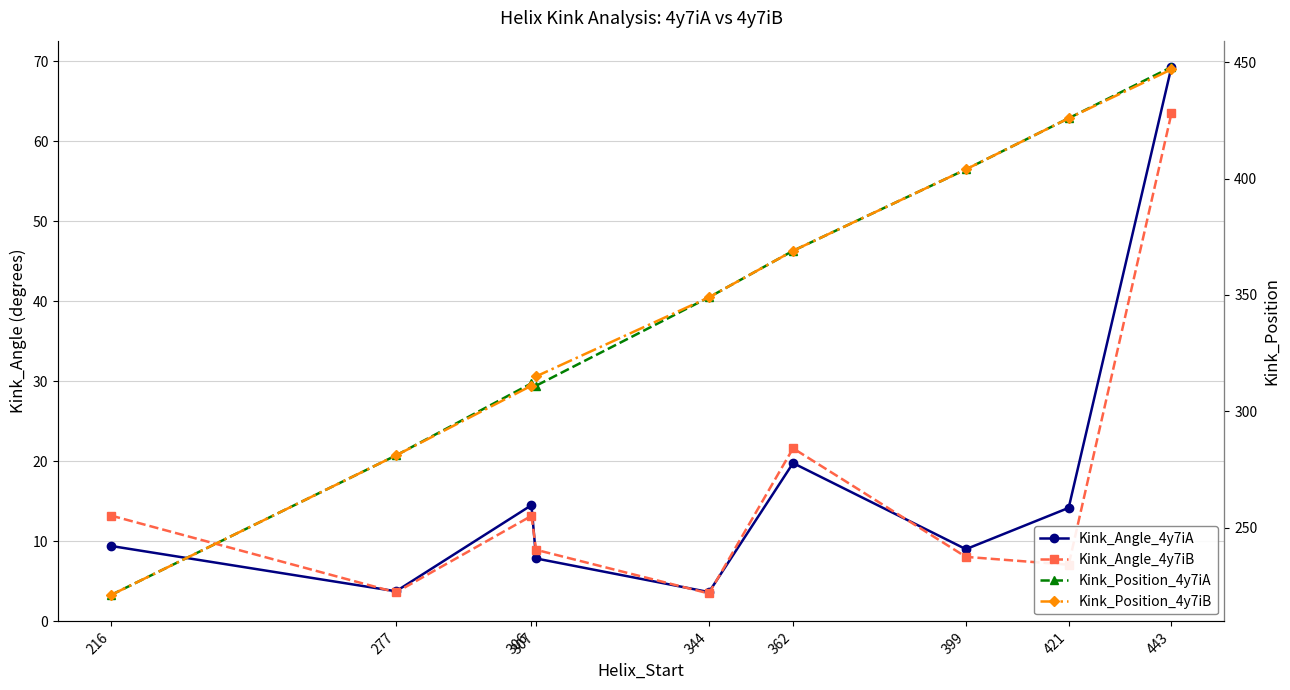

Does the chart have visible grid lines?

Yes